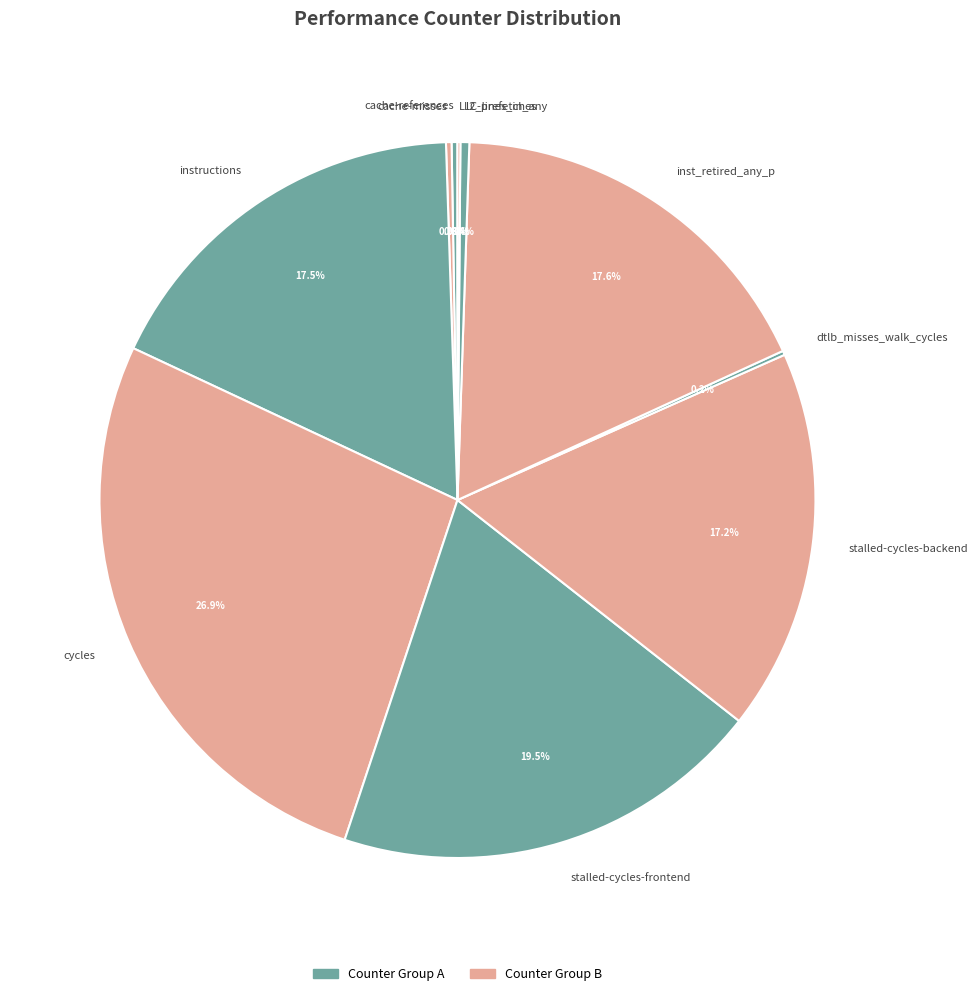

What portion of the pie excludes stalled-cycles-backend?

82.8%